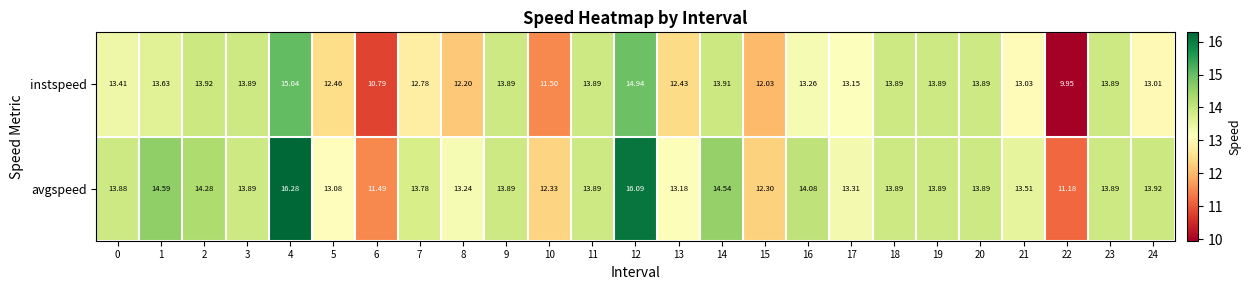

Between 4 and 7, which series saw the biggest shift?

avgspeed